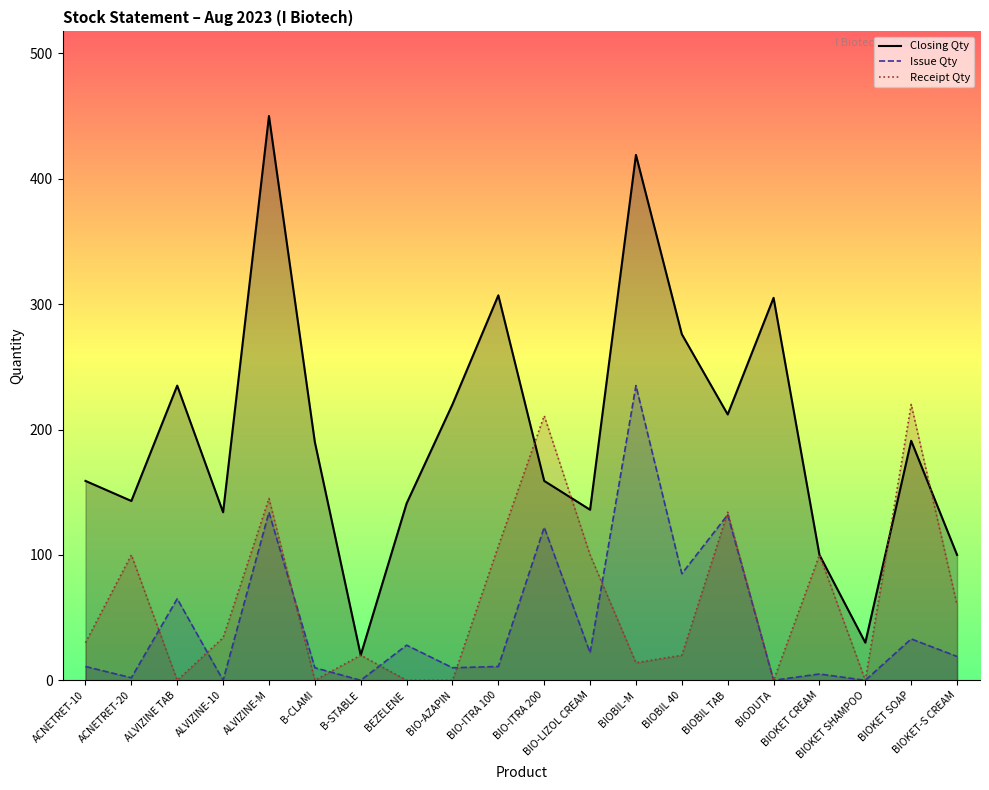

In Receipt Qty, how many points are higher than both neighbors (excluding endpoints)?

7